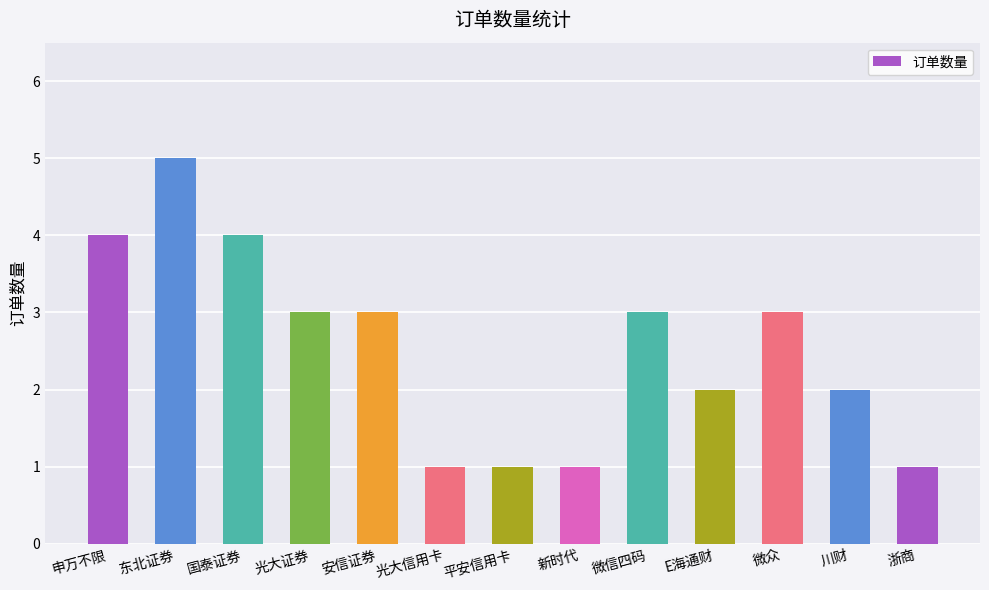

Reading left to right, extract all data points from this chart.

申万不限=4	东北证券=5	国泰证券=4	光大证券=3	安信证券=3	光大信用卡=1	平安信用卡=1	新时代=1	微信四码=3	E海通财=2	微众=3	川财=2	浙商=1